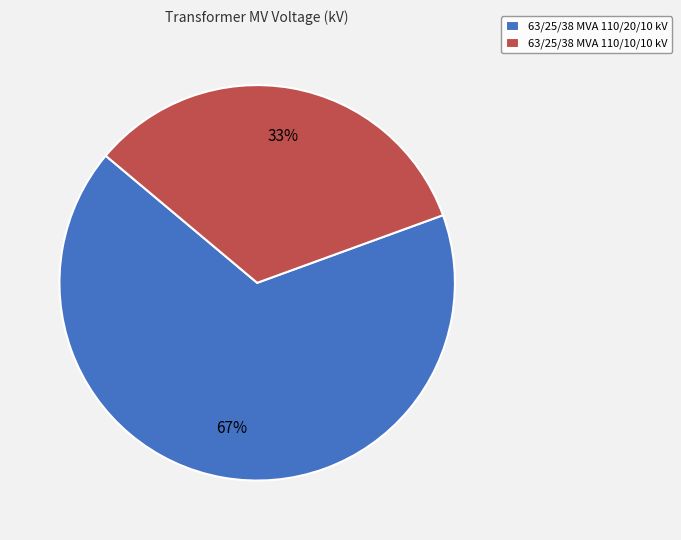

Is there any slice that represents more than half of the pie?

Yes